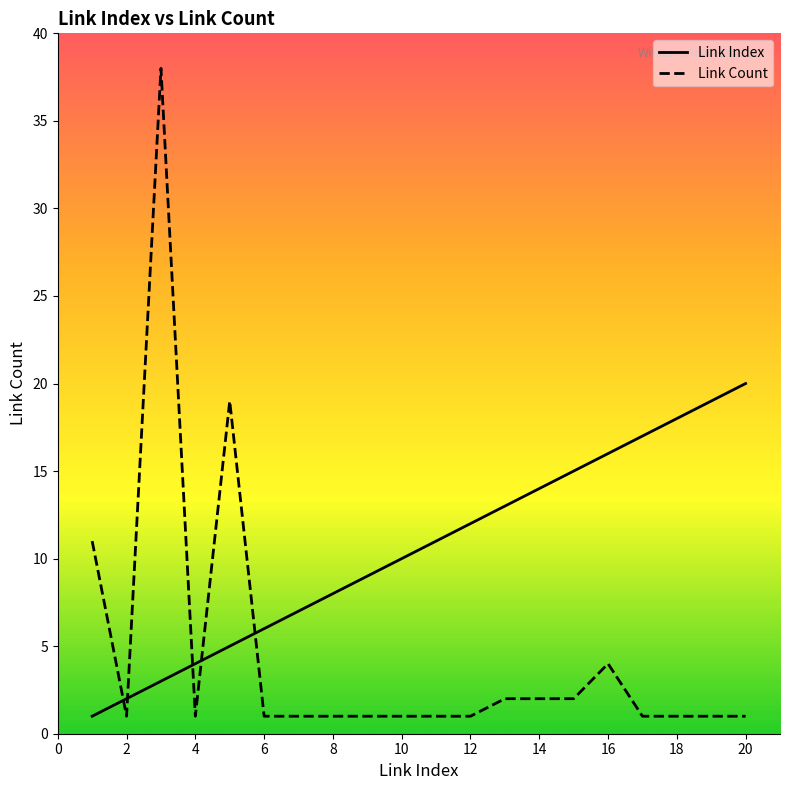

Which series has the largest total across all categories?

Link Index